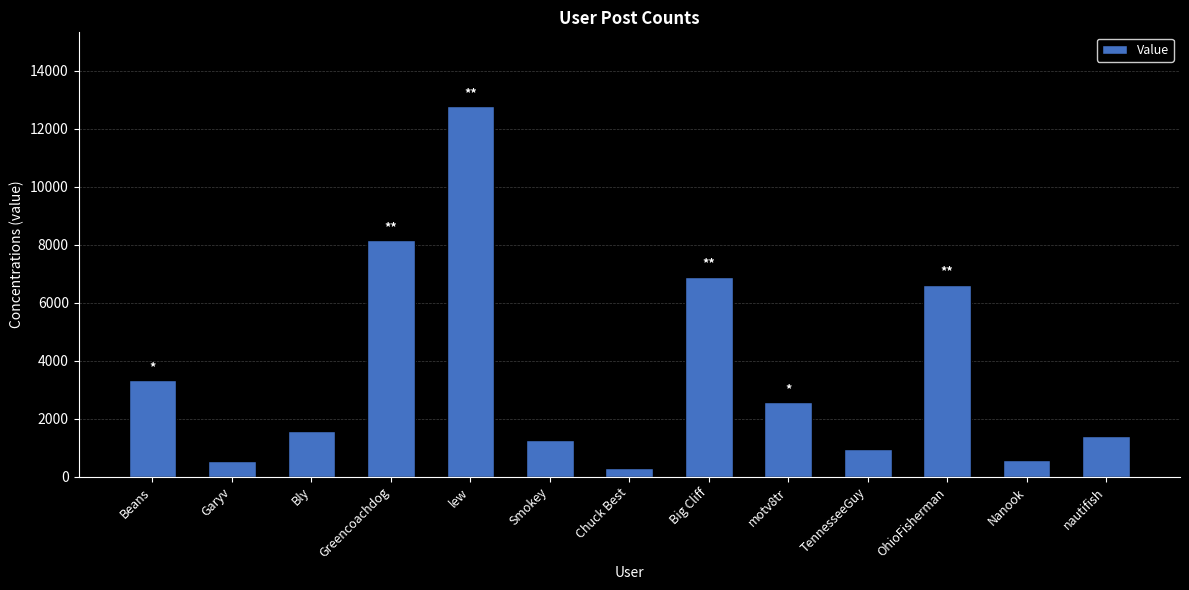

What is the value of the 8th bar from the left?

6899